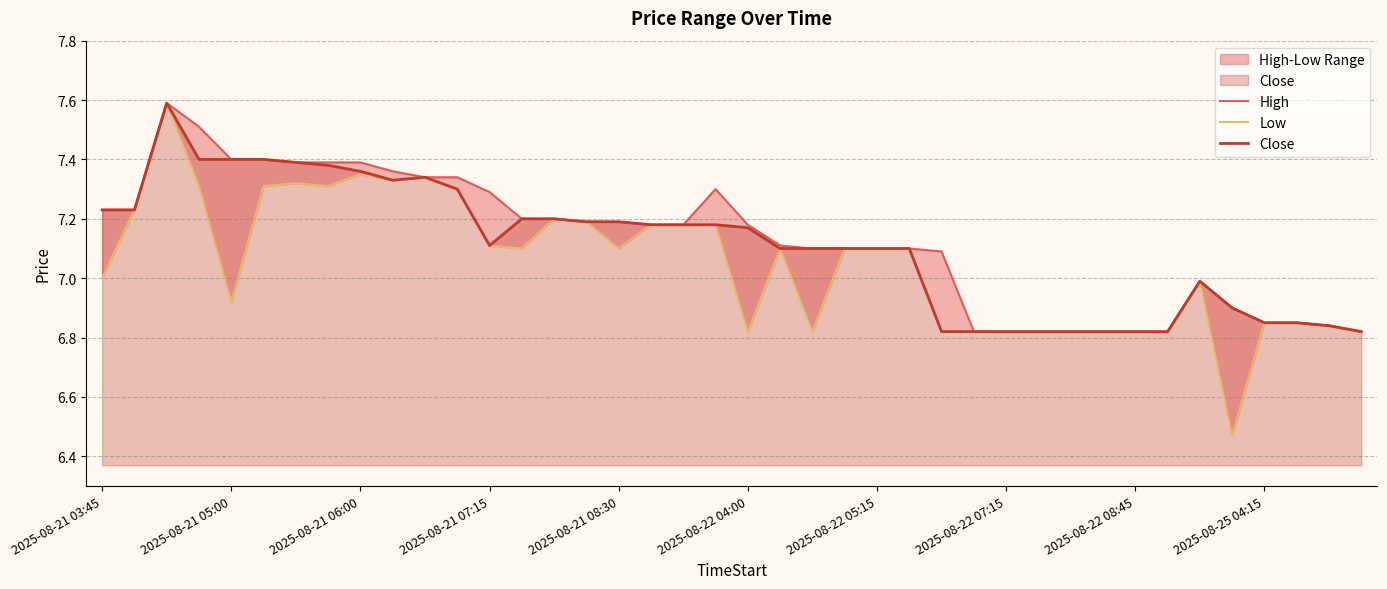

What is the maximum value for Close?

7.6